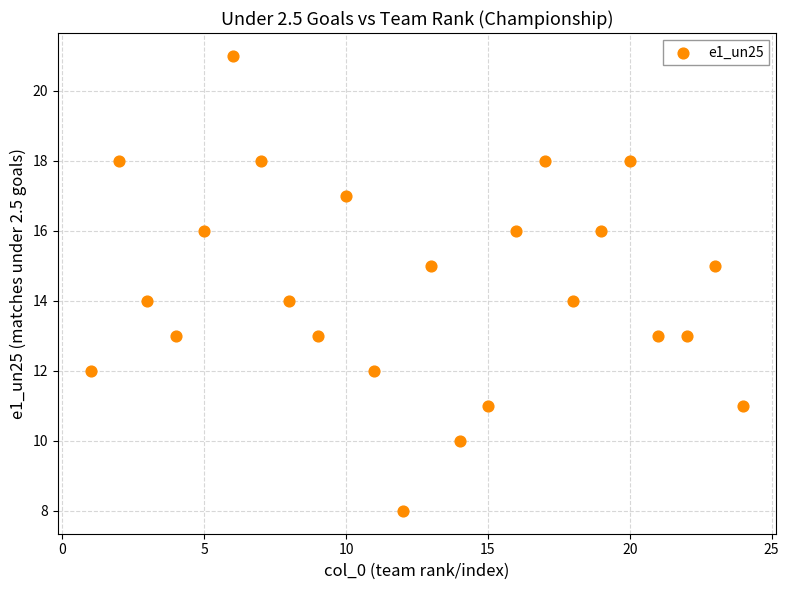

What is the range of X values (max minus min)?

23